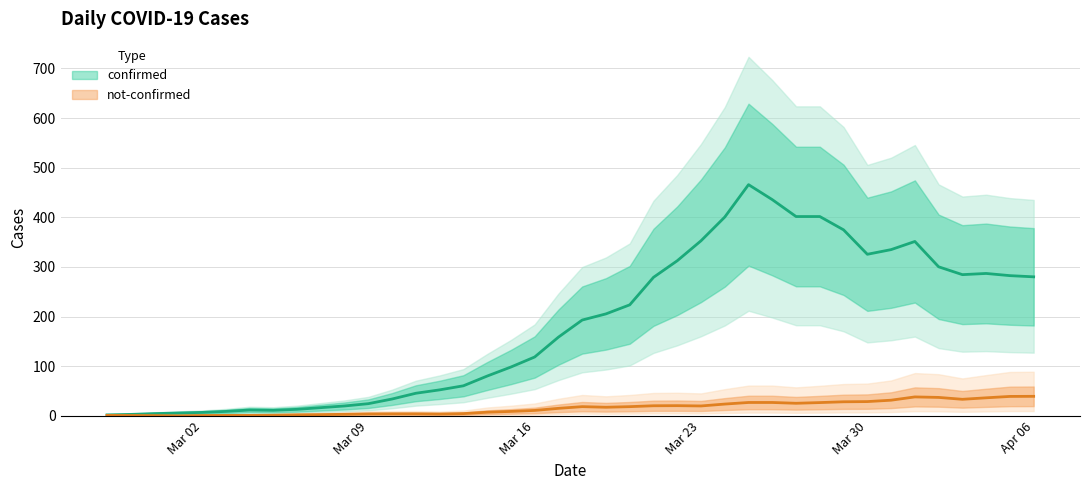

Which series has the largest total across all categories?

confirmed